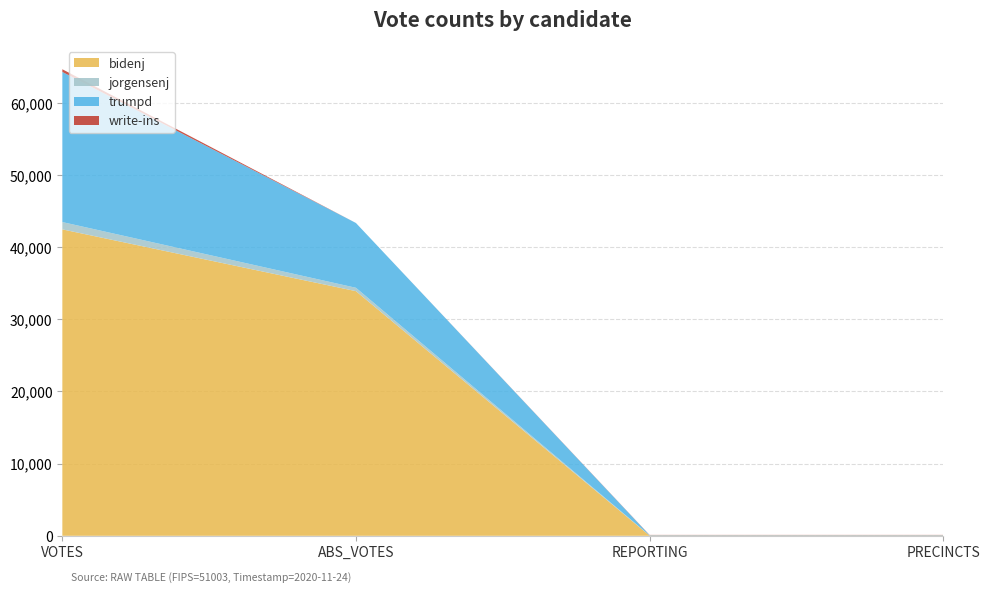

Reading left to right, extract all data points from this chart.

bidenj: VOTES=42466	ABS_VOTES=33906	REPORTING=31	PRECINCTS=31
jorgensenj: VOTES=1014	ABS_VOTES=467	REPORTING=31	PRECINCTS=31
trumpd: VOTES=20804	ABS_VOTES=8979	REPORTING=31	PRECINCTS=31
write-ins: VOTES=373	ABS_VOTES=0	REPORTING=31	PRECINCTS=31